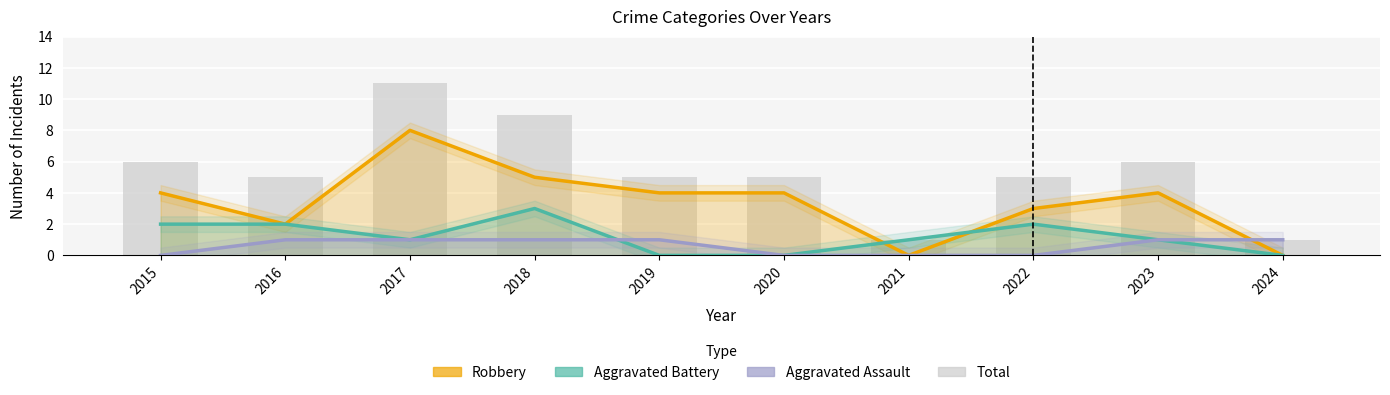

How many data points does each series have?

10